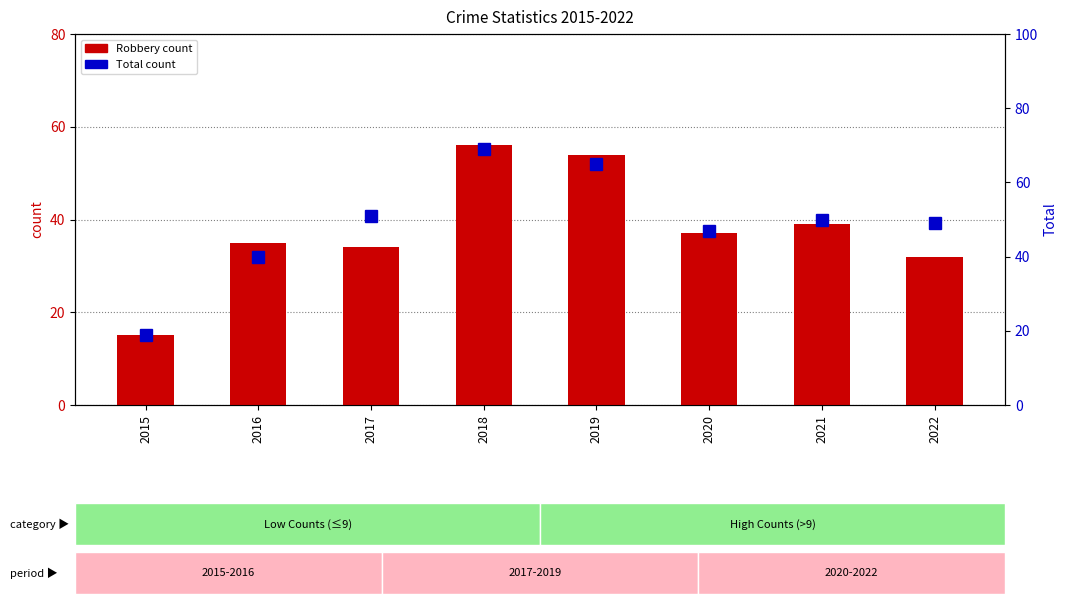

What is the value of the Total bar at the 2nd from the left?

40